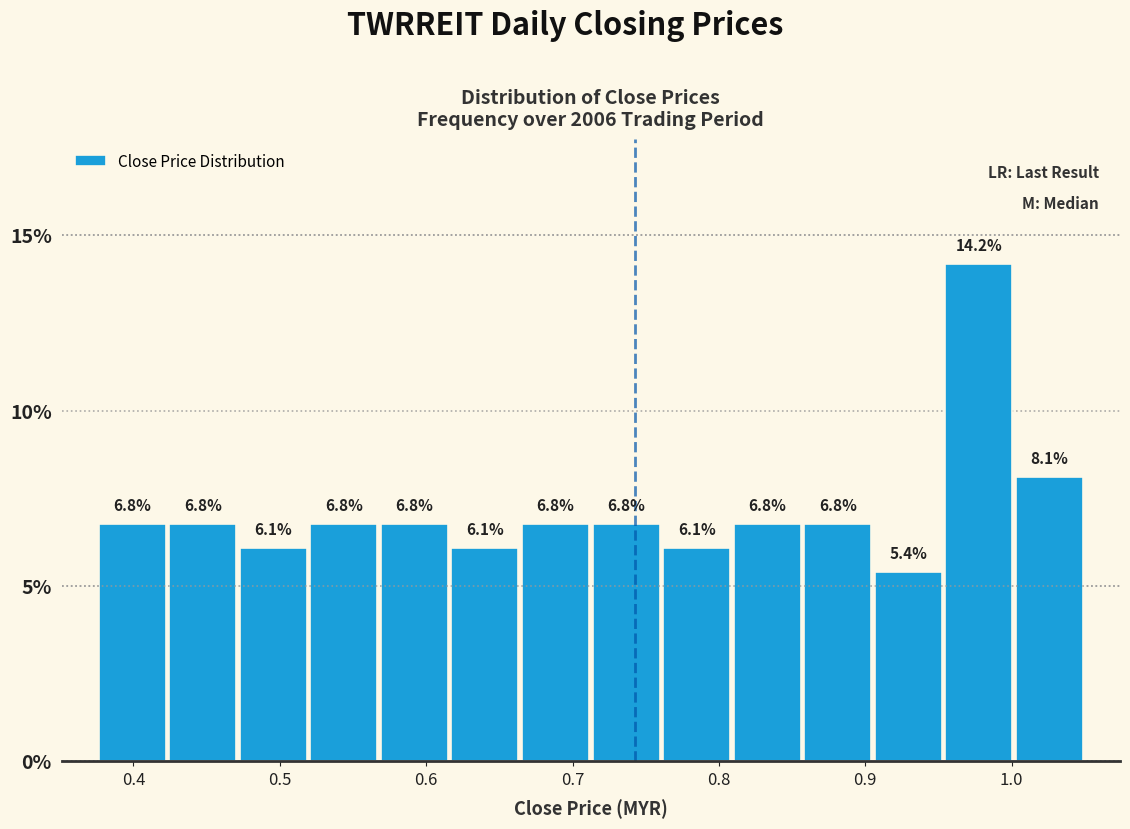

Reading left to right, list every bar in this chart as the range it spans on the x-axis followed by its height. The bar edges are not printed on the chart, so give them approximately, as read against the axis.

0.38 to 0.42: 6.8
0.42 to 0.47: 6.8
0.47 to 0.52: 6.1
0.52 to 0.57: 6.8
0.57 to 0.62: 6.8
0.62 to 0.66: 6.1
0.66 to 0.71: 6.8
0.71 to 0.76: 6.8
0.76 to 0.81: 6.1
0.81 to 0.86: 6.8
0.86 to 0.91: 6.8
0.91 to 0.95: 5.4
0.95 to 1.00: 14.2
1.00 to 1.05: 8.1